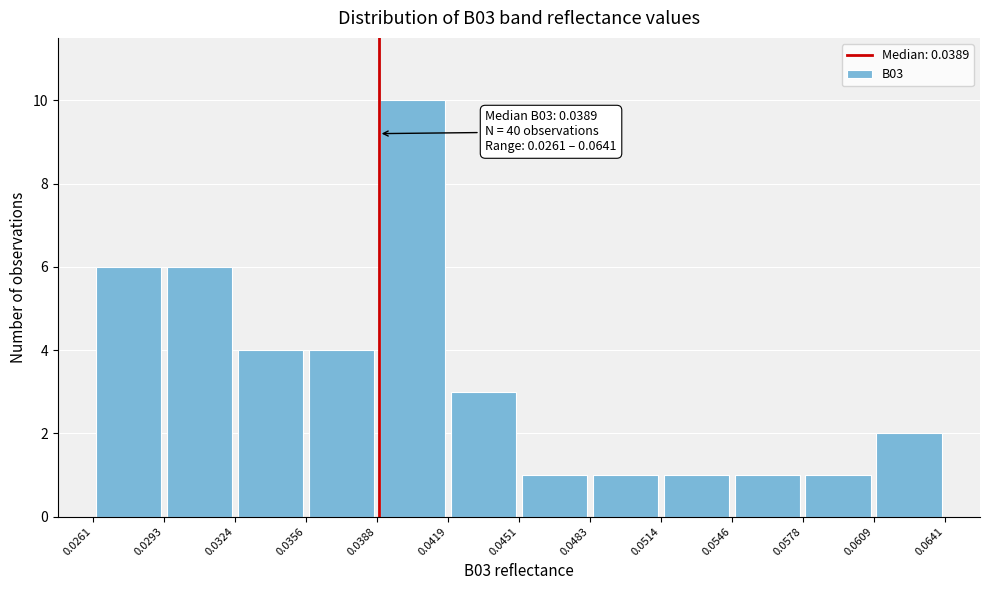

Over which range of the x-axis is the bar tallest?

0.0388 to 0.0419